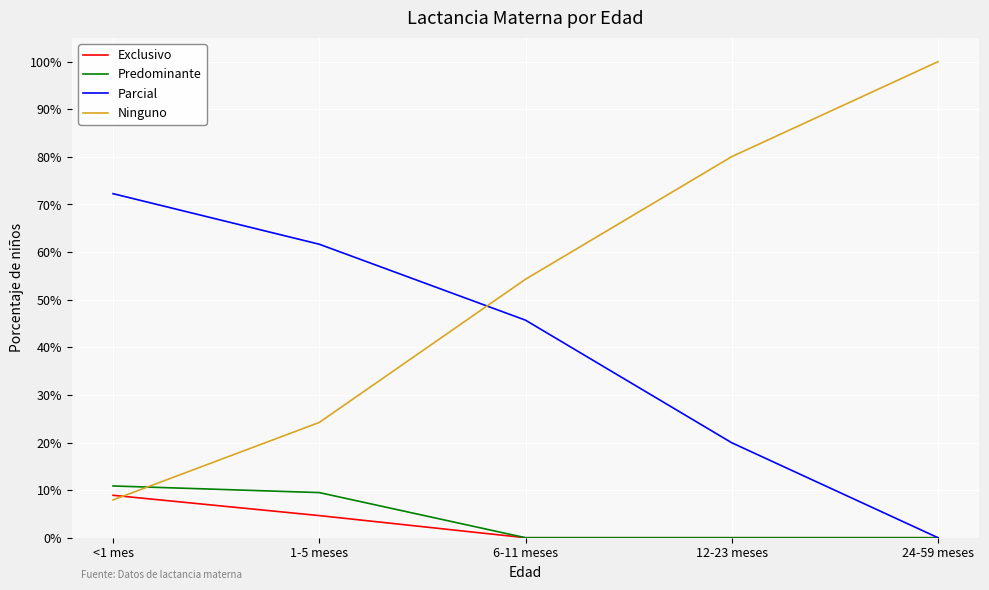

How many Parcial values are between 0 and 1?

5